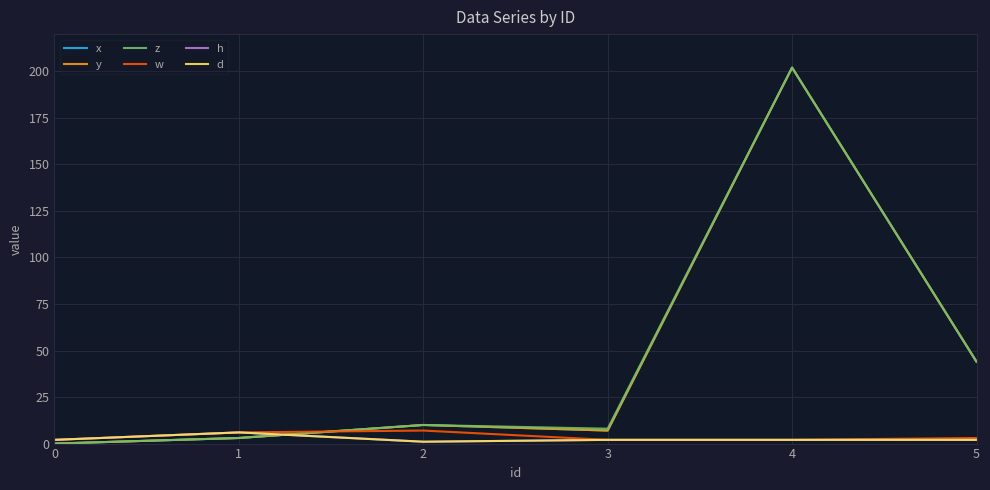

What is the value of the z point at the 4th from the left?

8